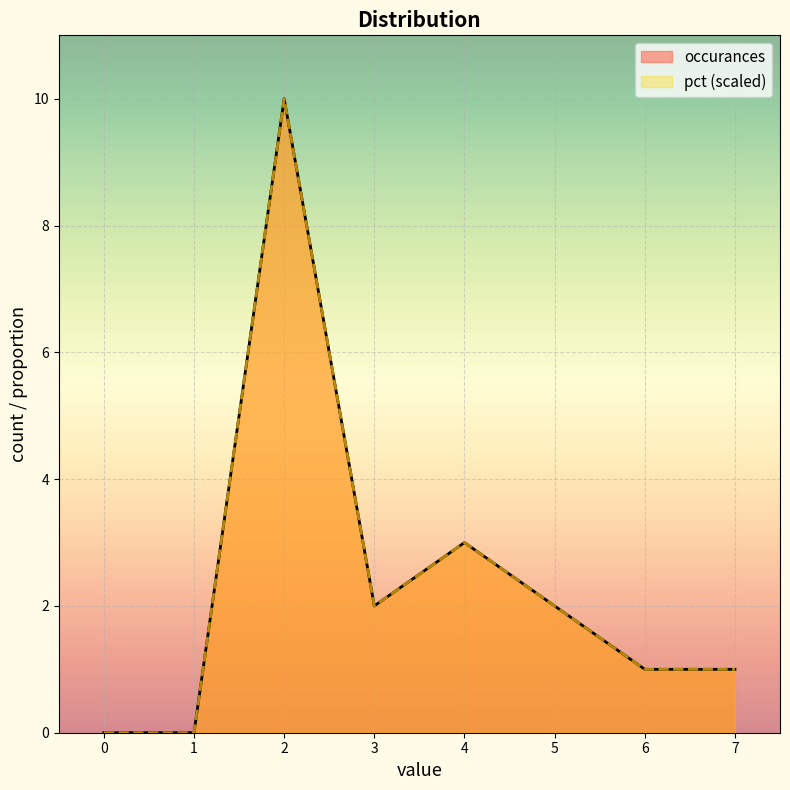

At how many categories does at least one series exceed 0?

6